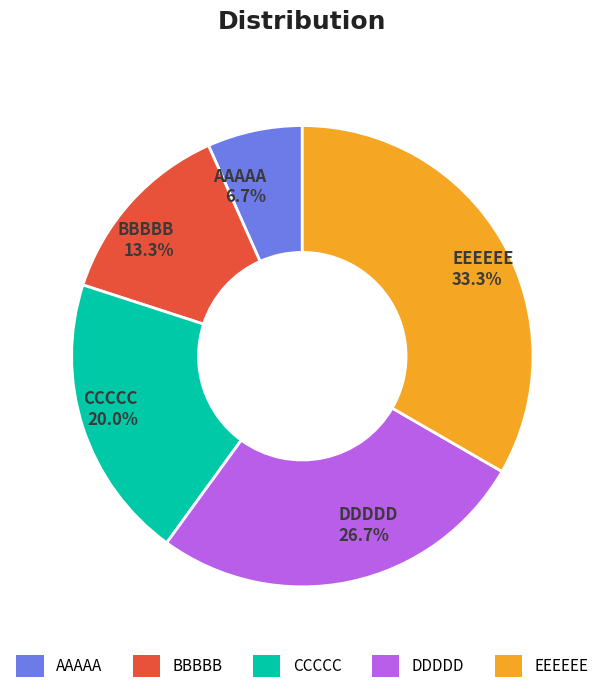

Rank the categories by value from lowest to highest.

AAAAA, BBBBB, CCCCC, DDDDD, EEEEEE